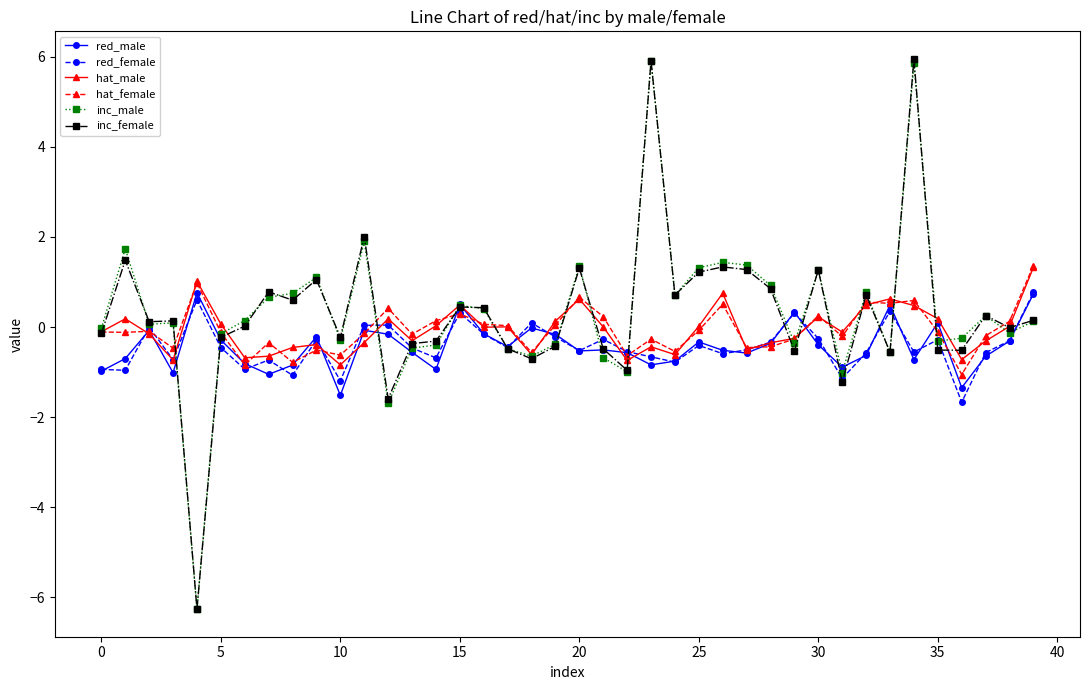

Which series ends up on top after the final intersection of red_male and hat_female?

hat_female